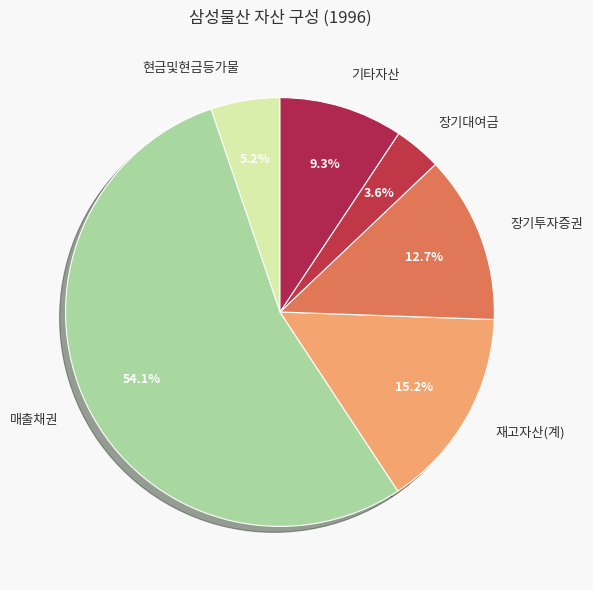

Is the sum of 장기투자증권 and 재고자산(계) greater than half?

No